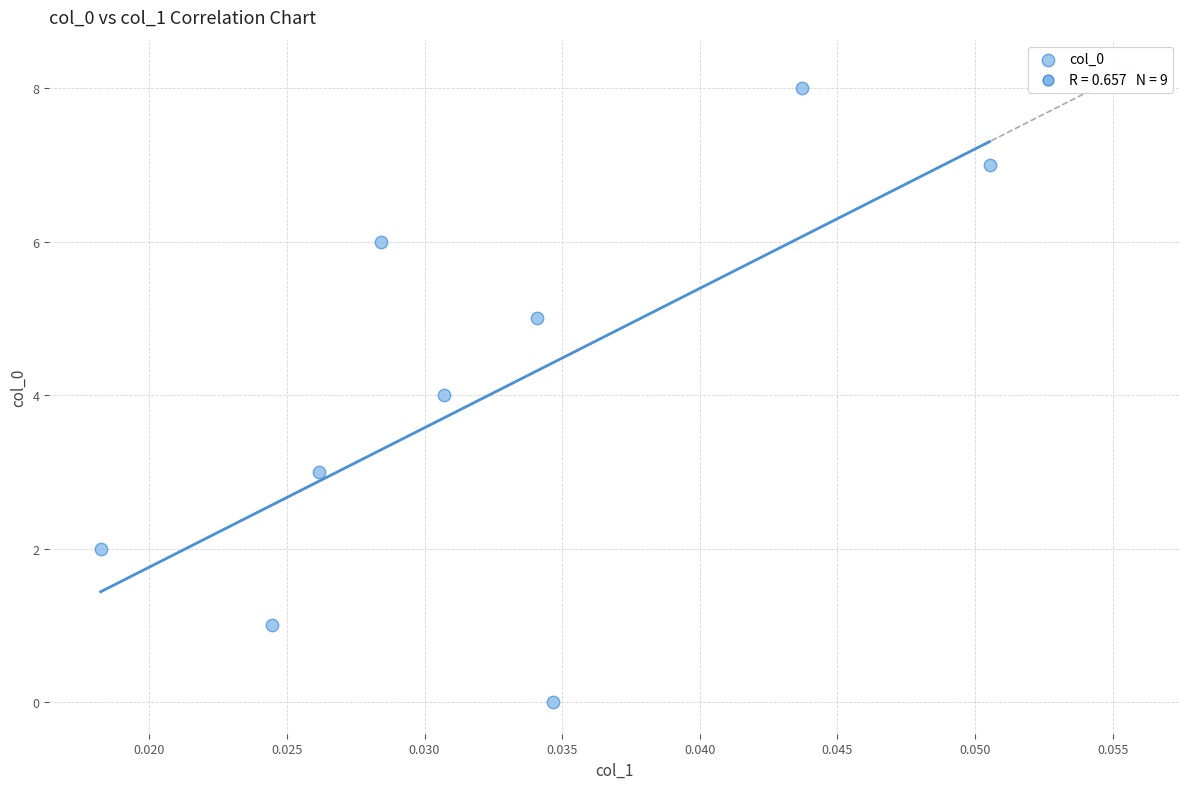

What is the average Y value?

4